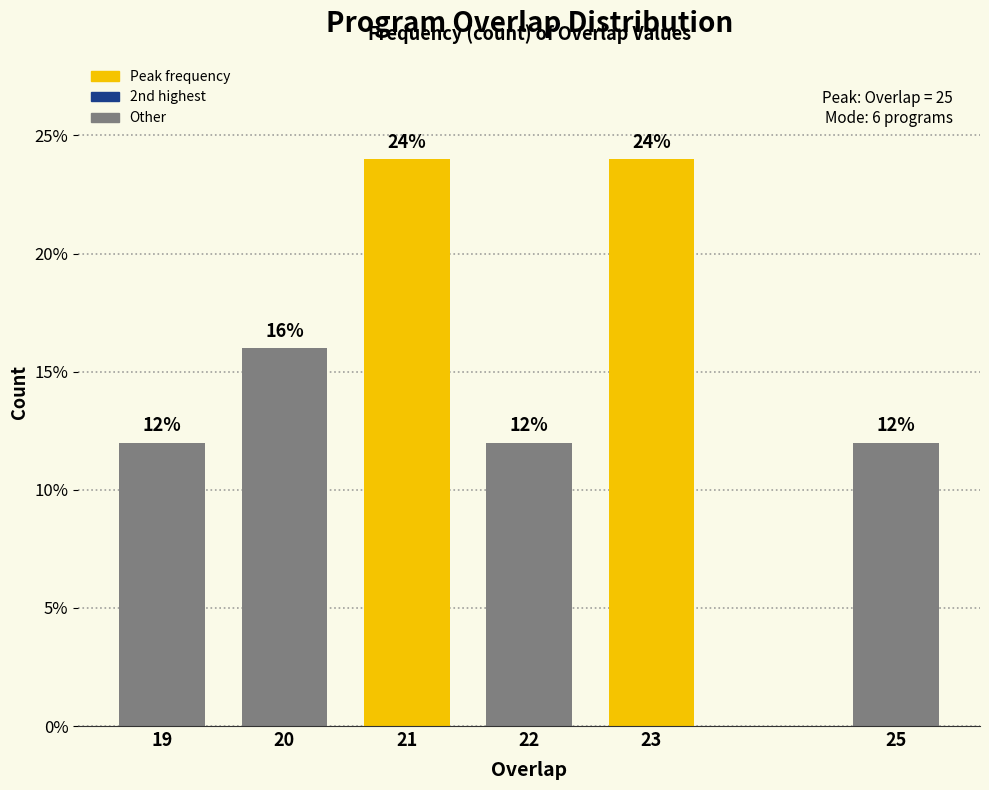

Reading left to right, what are all the values shown in this chart?

12	16	24	12	24	12